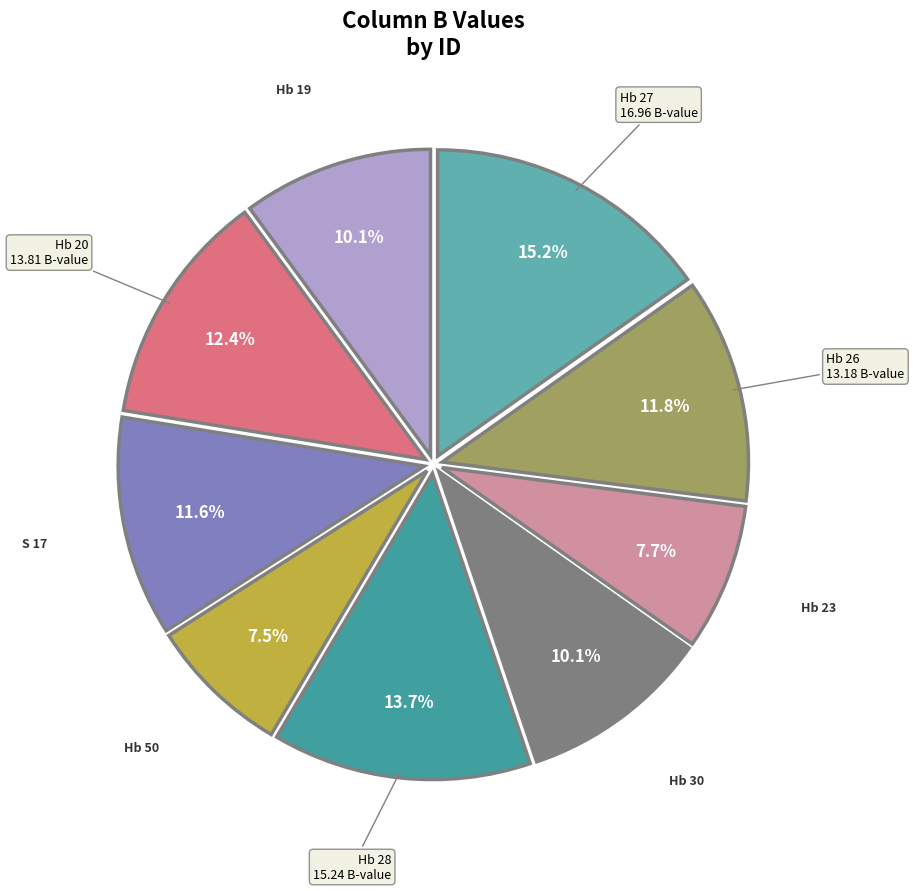

Which has a higher value, Hb 26 or Hb 19?

Hb 26